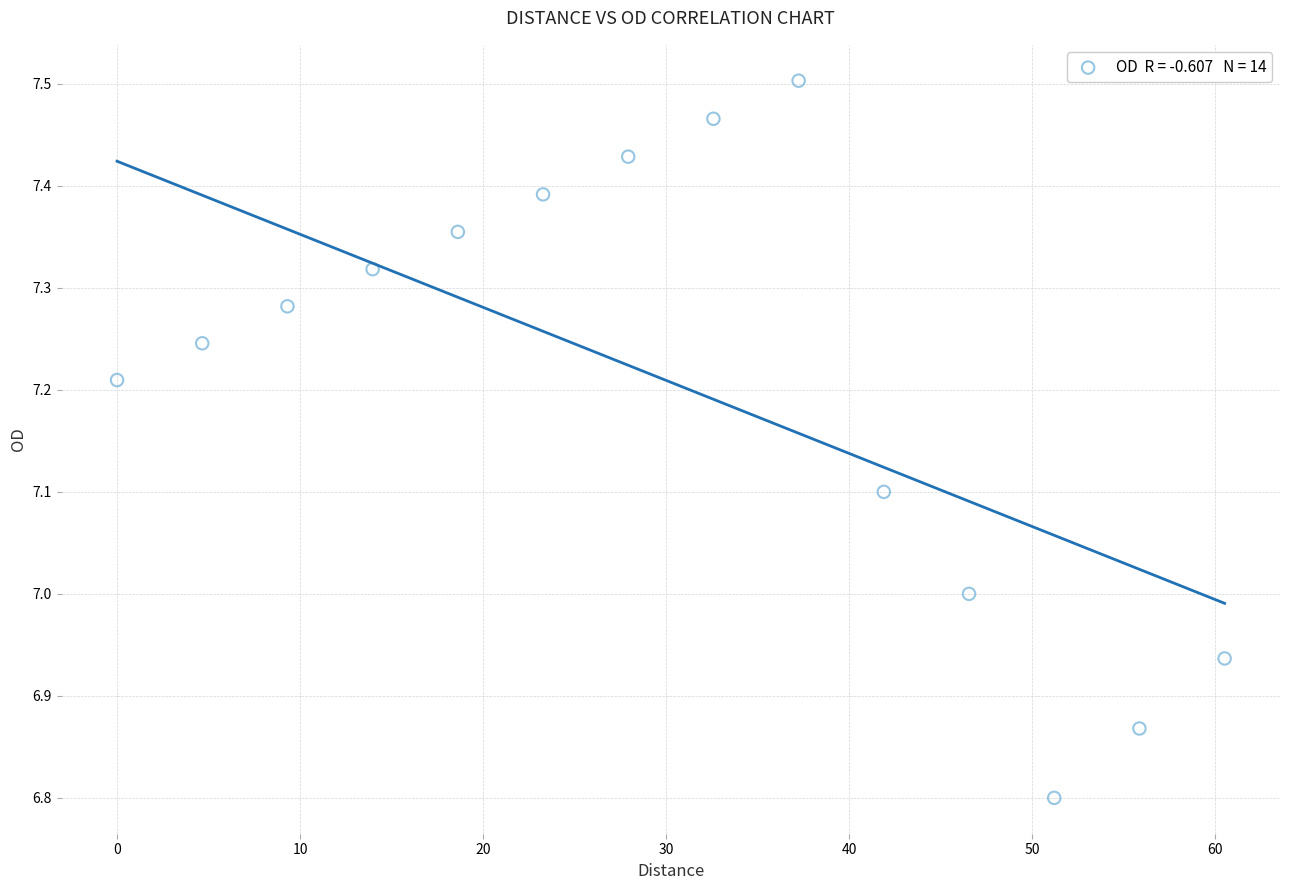

What is the range of Y values (max minus min)?

0.7